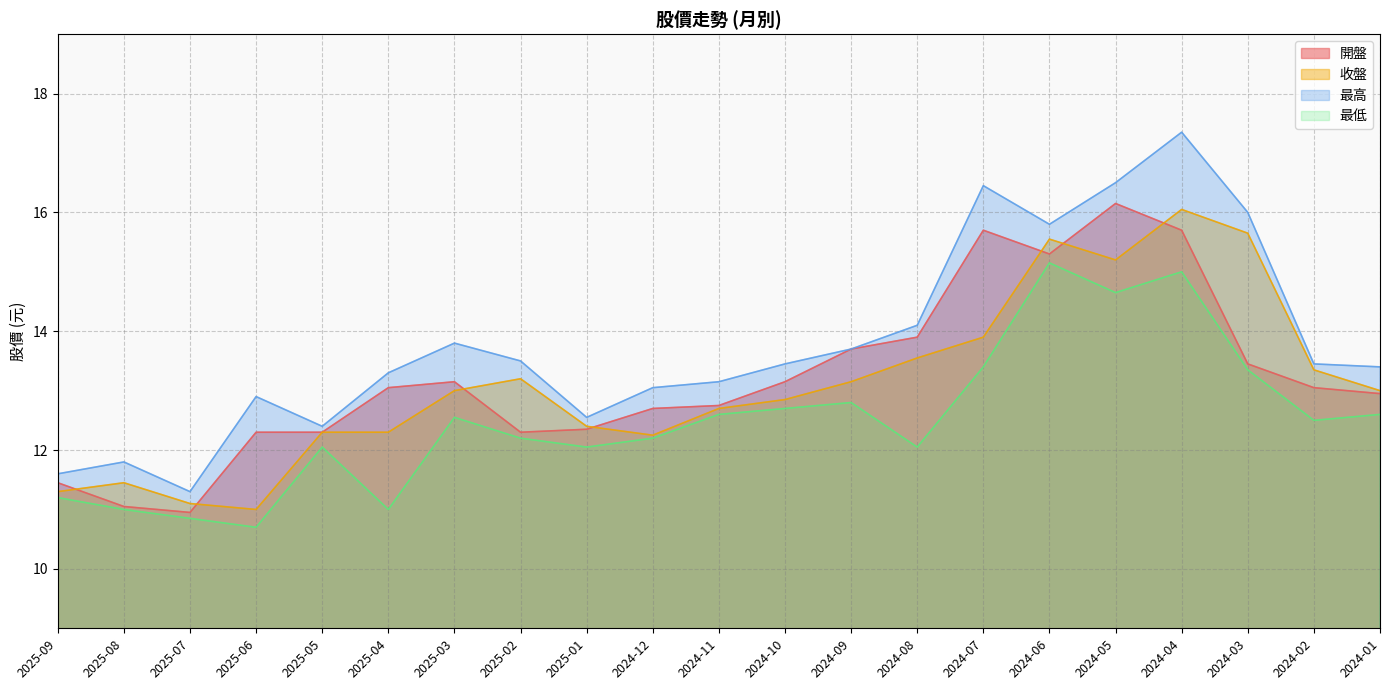

What are all the series names shown in the legend?

開盤, 收盤, 最高, 最低